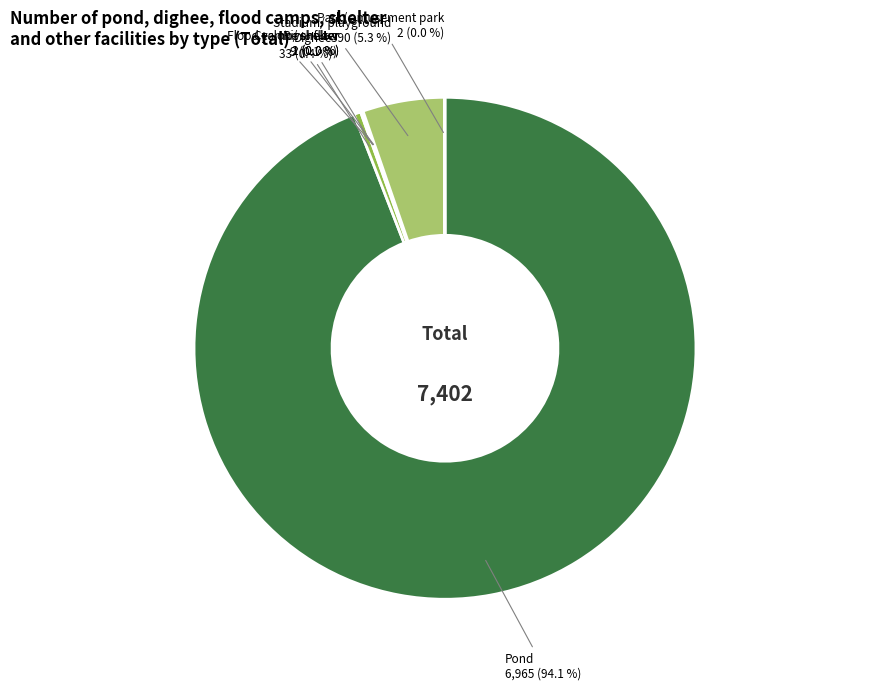

Is there any slice that represents more than half of the pie?

Yes